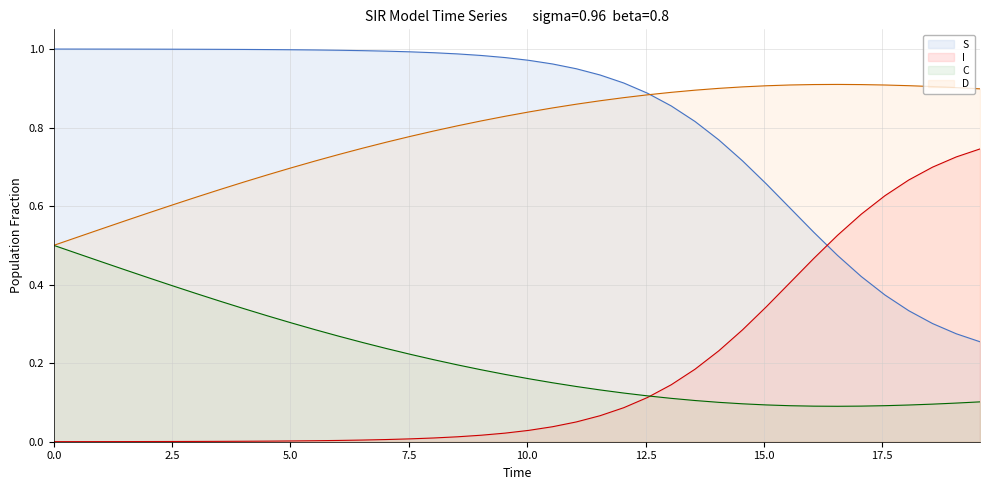

How many lines are shown in the chart?

4